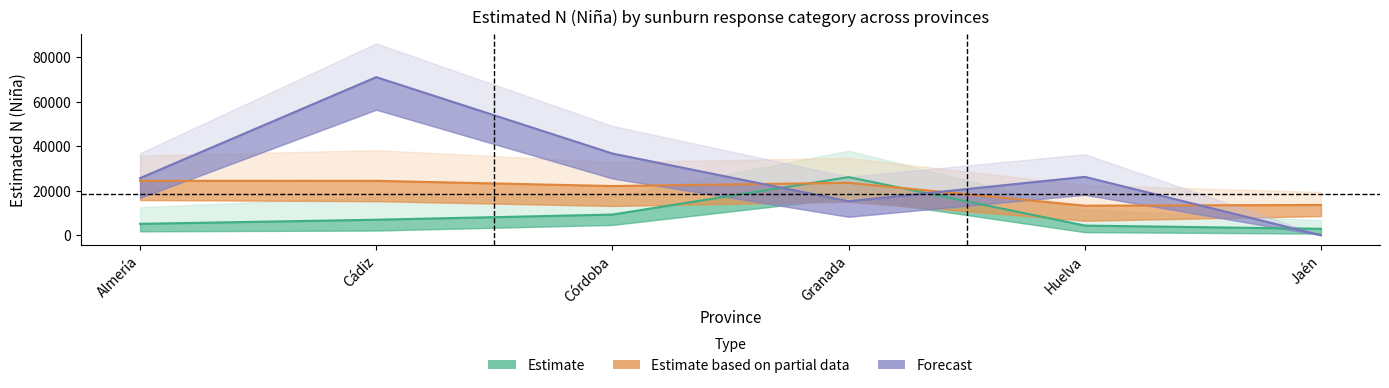

What is the approximate value of Estimate at Granada, to the nearest 10?

26140